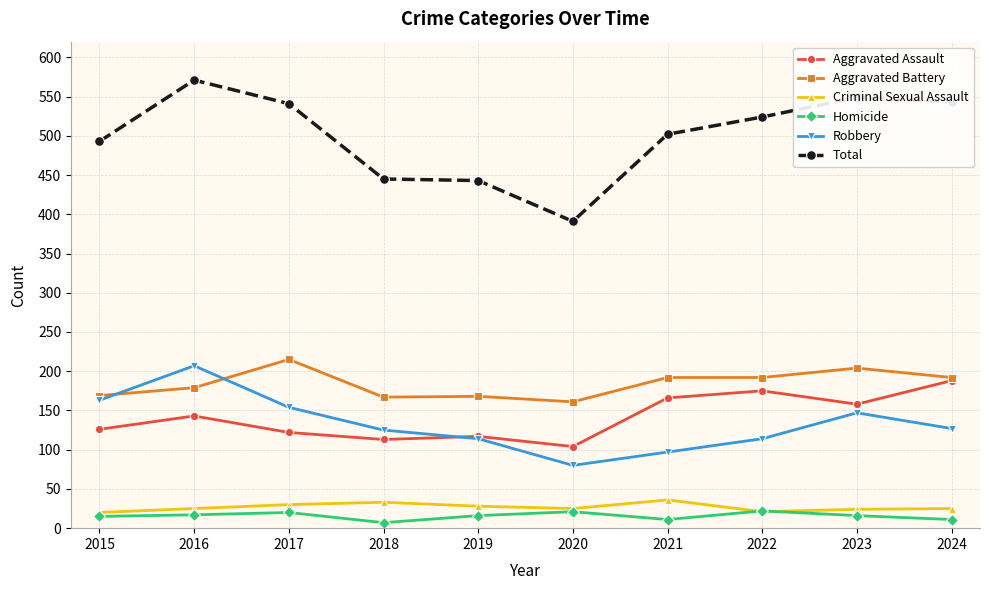

At which label does Aggravated Battery reach its minimum?

2020